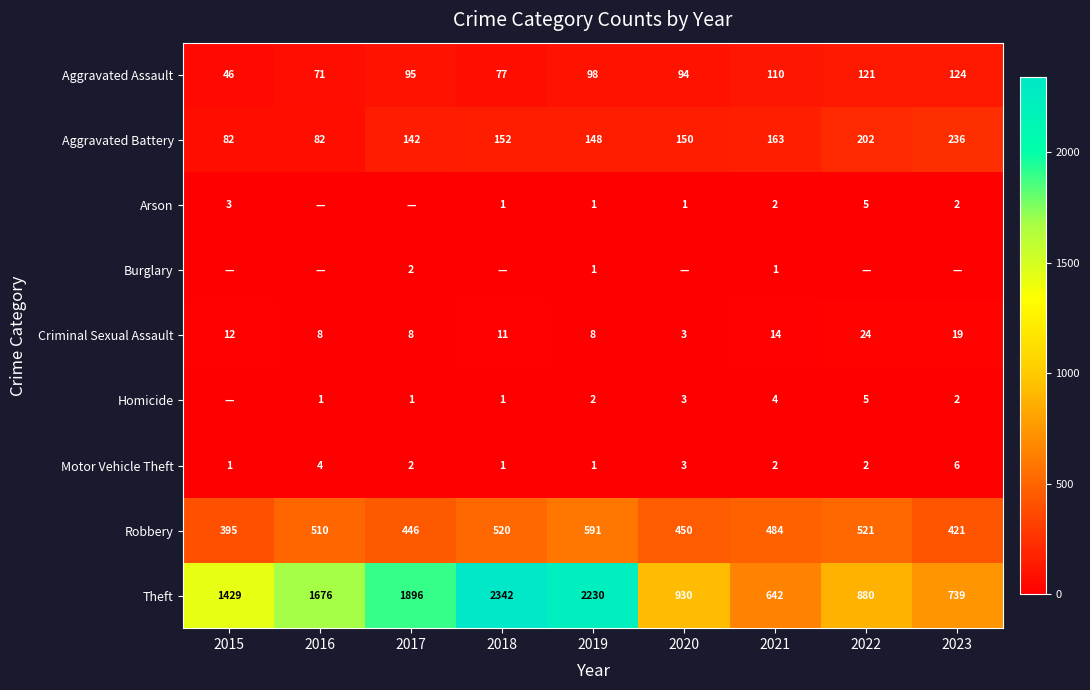

The value of Criminal Sexual Assault at 2017 is 8. True or false?

True